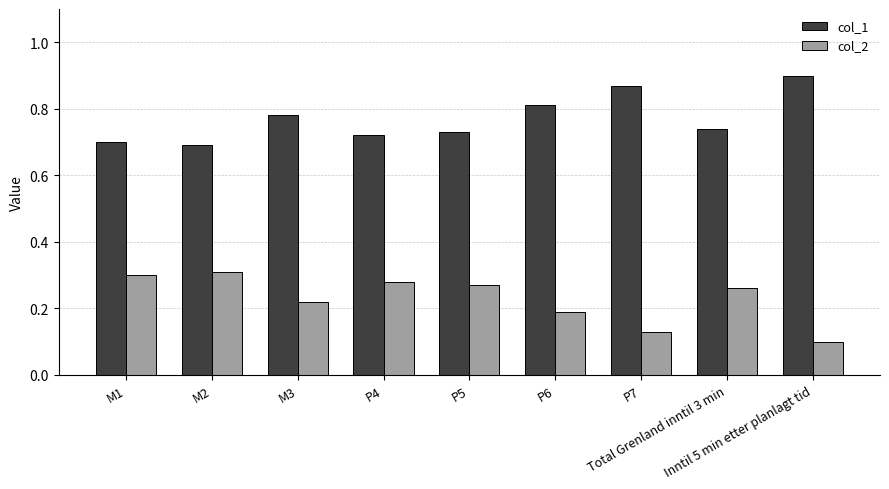

Which series has the largest total across all categories?

col_1